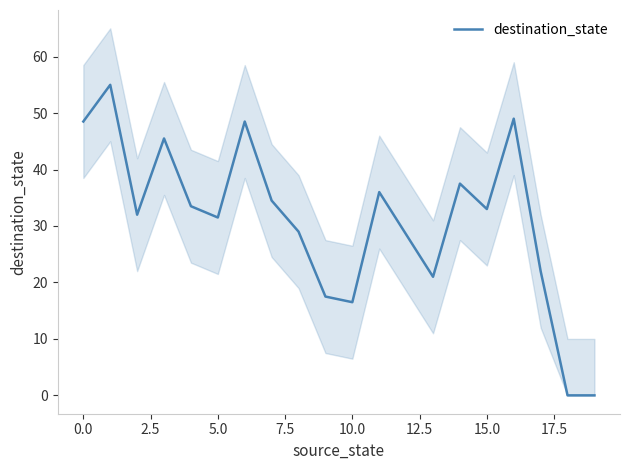

What is the approximate value at 17?

22.0